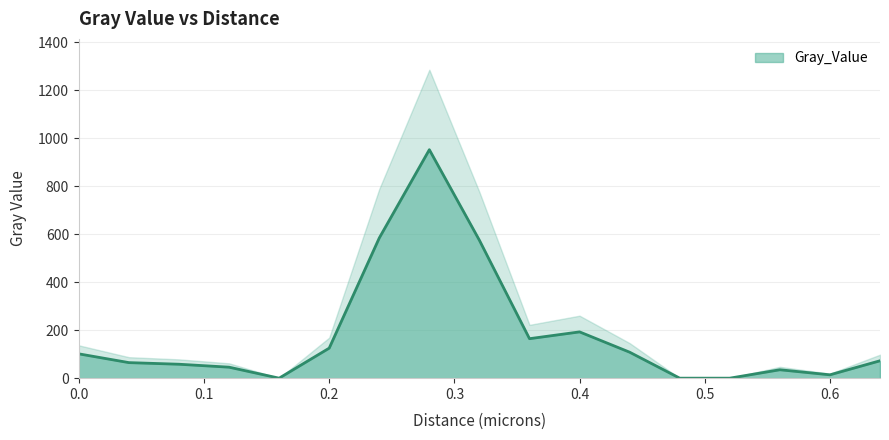

Between 0.52 and 0.04, which is larger?

0.04